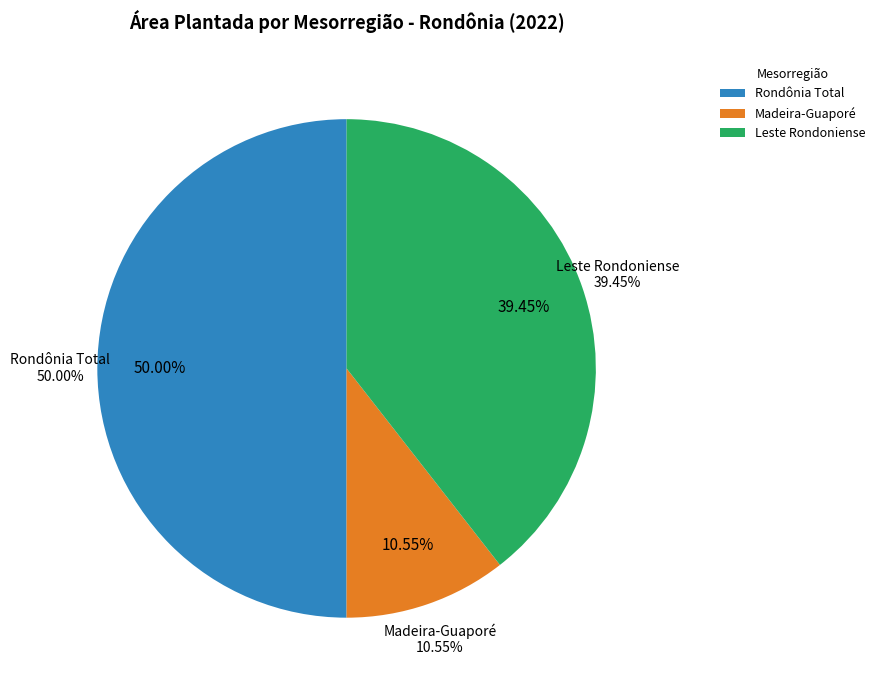

Which category has the biggest portion of the pie?

Rondônia Total